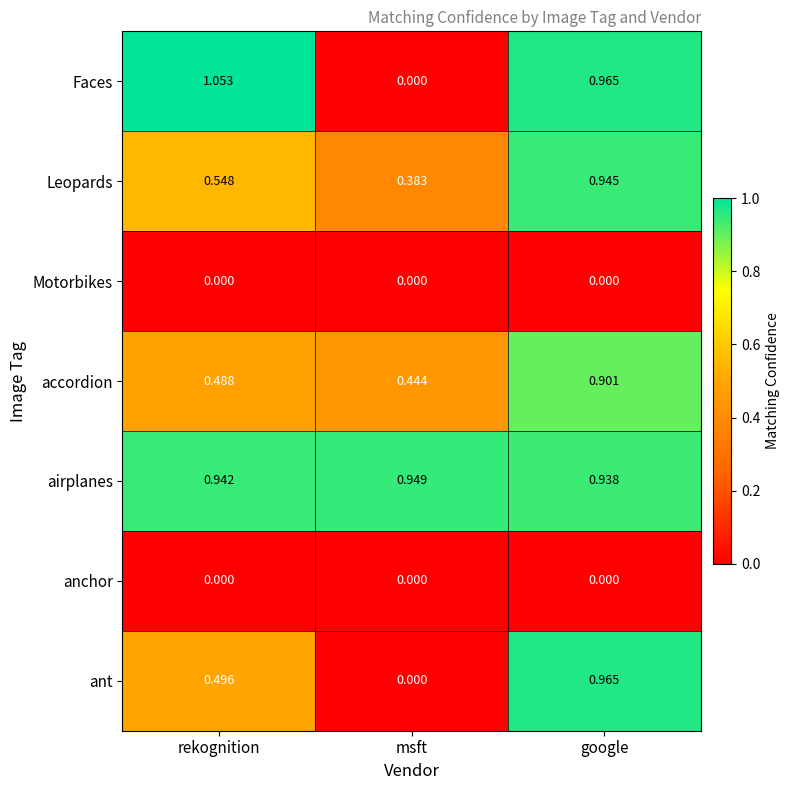

Which series changed the most between rekognition and google?

ant